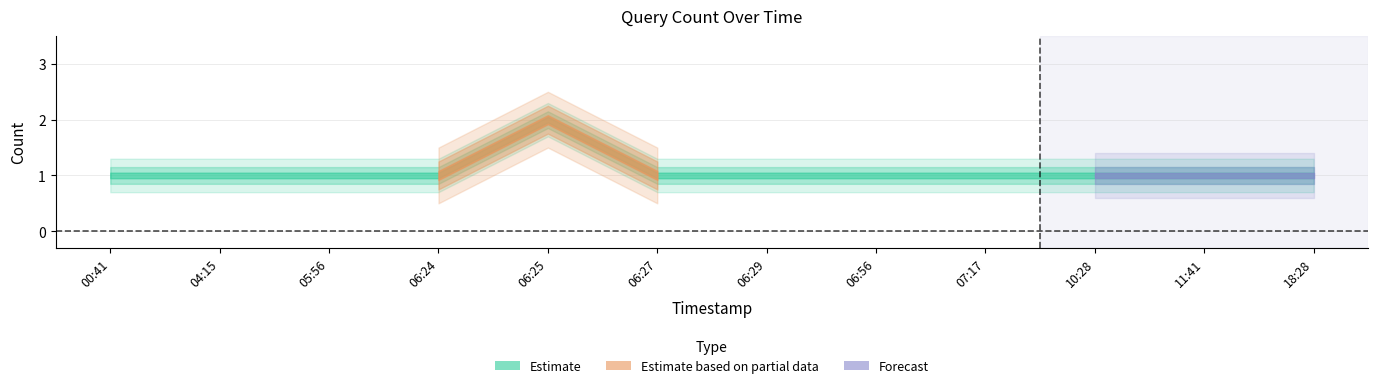

What is the minimum value shown in the chart?

1